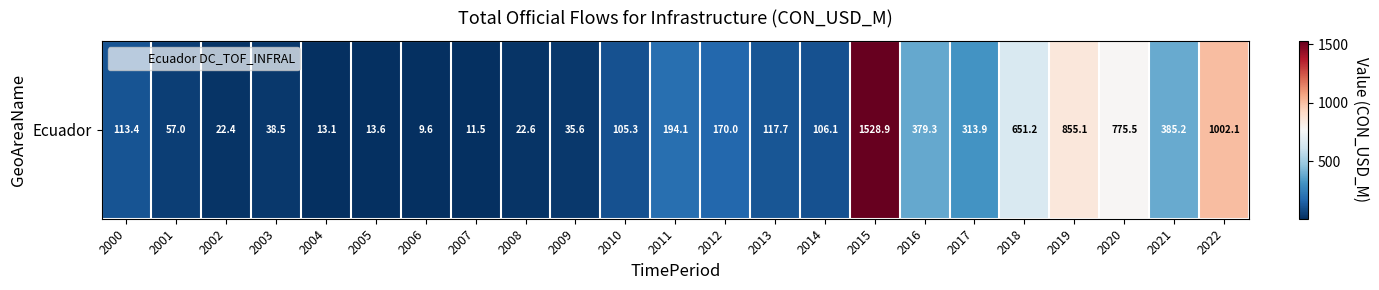

What is the average value?

300.9